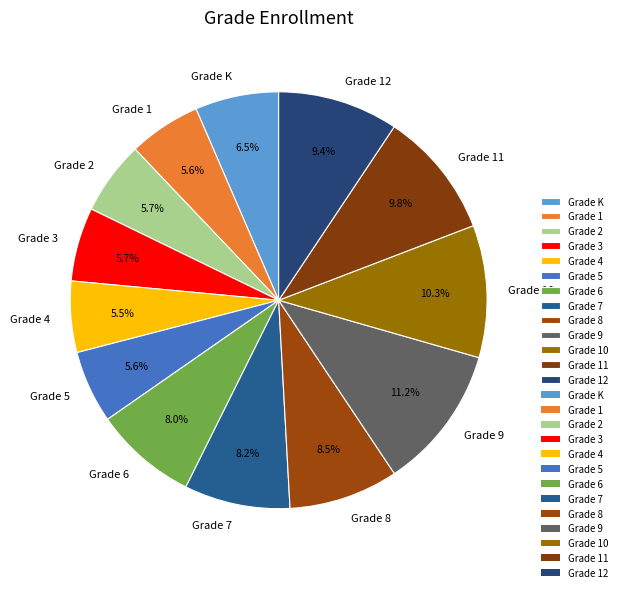

What is the ratio of the value at Grade 2 to the value at Grade 1?

1.0